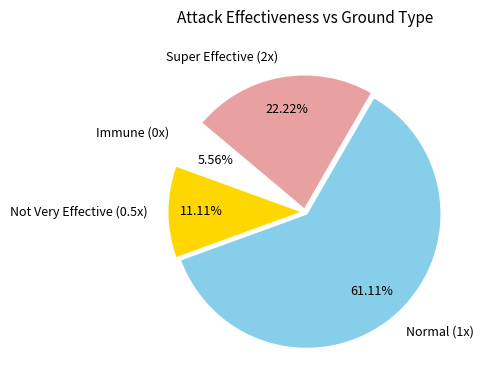

Which has a higher value, Normal (1x) or Immune (0x)?

Normal (1x)